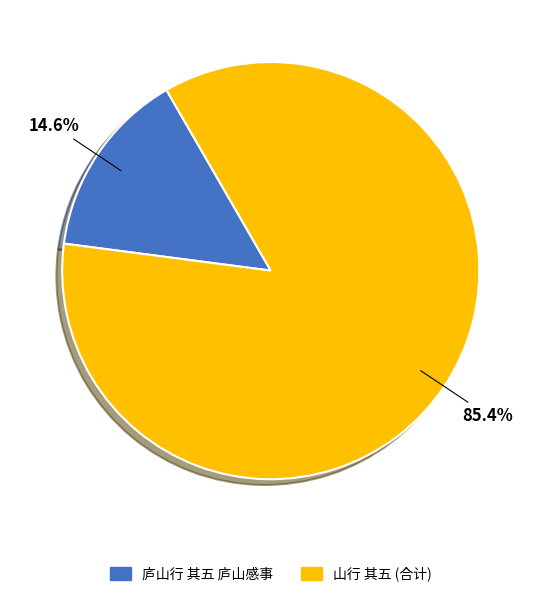

Does any single category account for the majority?

Yes